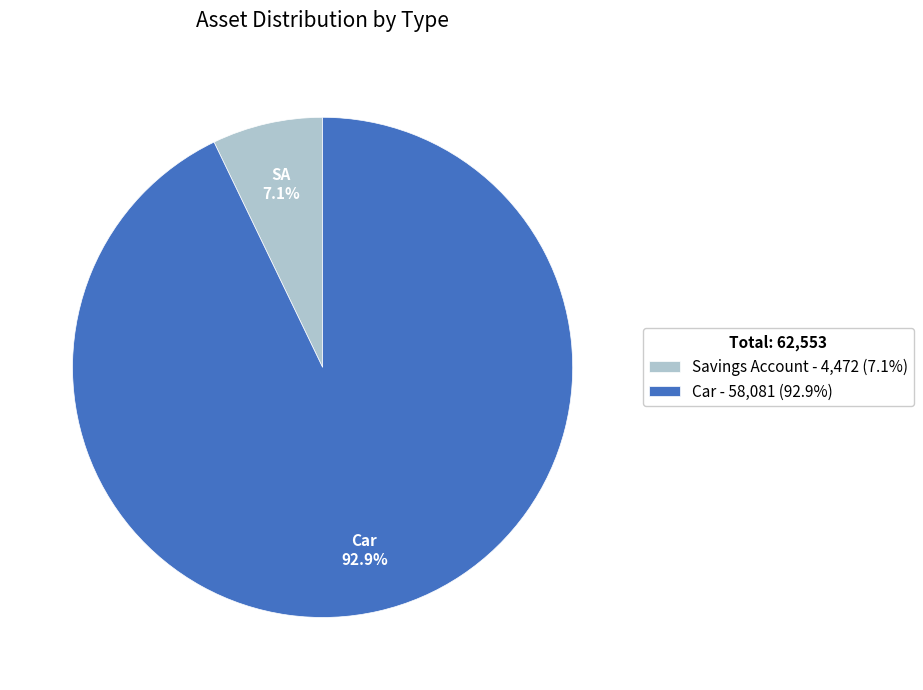

What is the largest slice in the pie chart?

Car